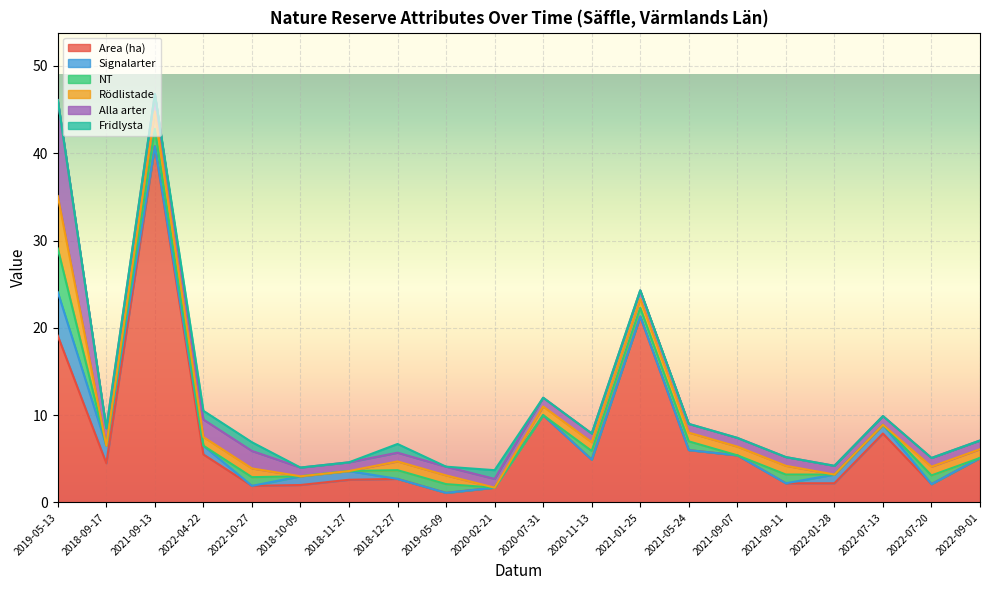

What is the difference between the maximum and minimum values in the Fridlysta series?

1.0